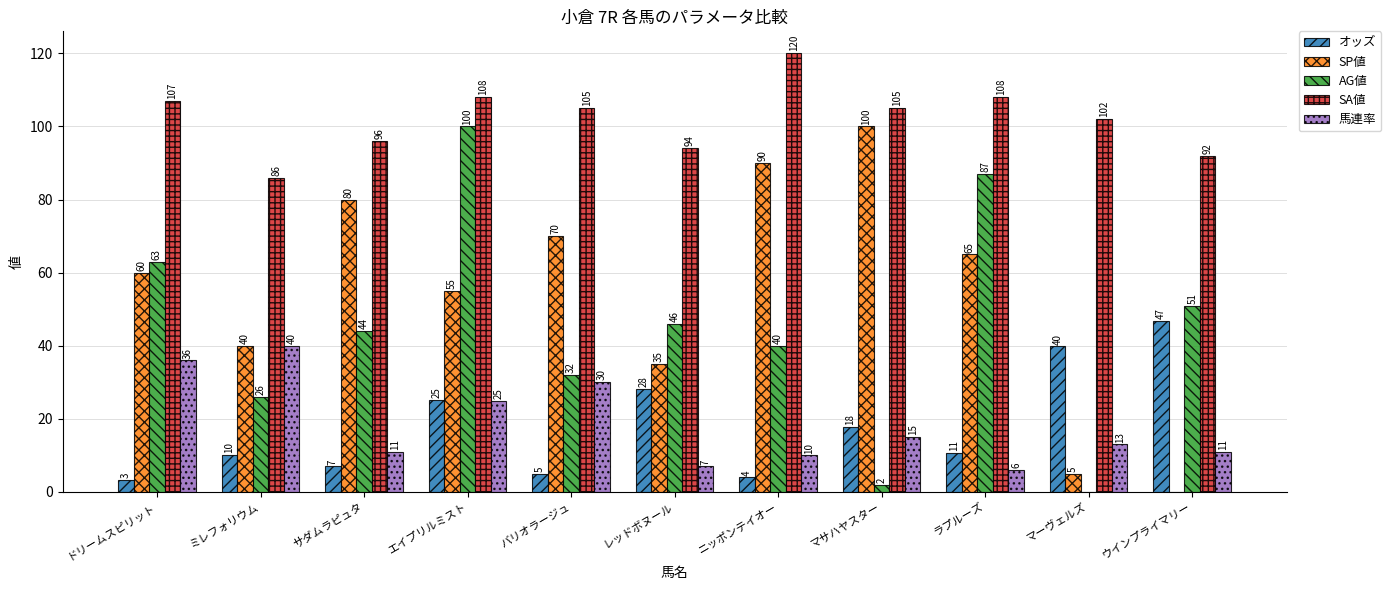

Count the number of data series in this chart.

5